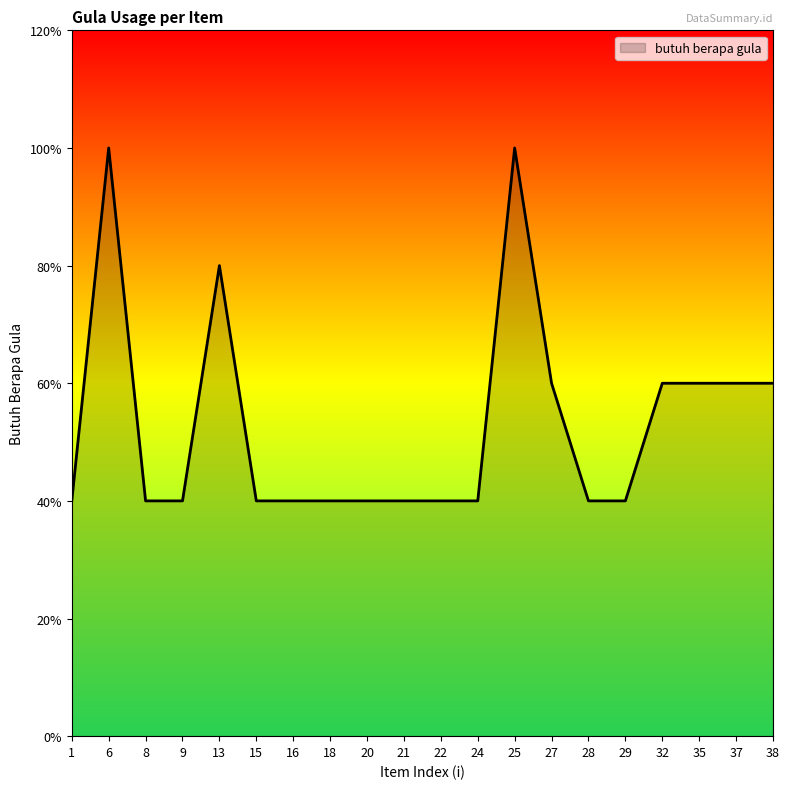

List the labels in order of value, smallest first.

1, 8, 9, 15, 16, 18, 20, 21, 22, 24, 28, 29, 27, 32, 35, 37, 38, 13, 6, 25